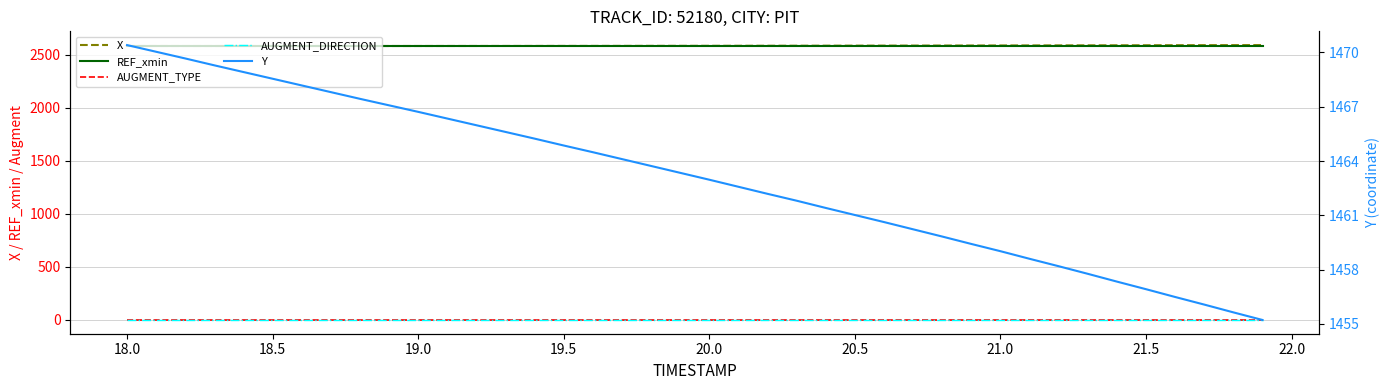

Which series has the largest total across all categories?

X